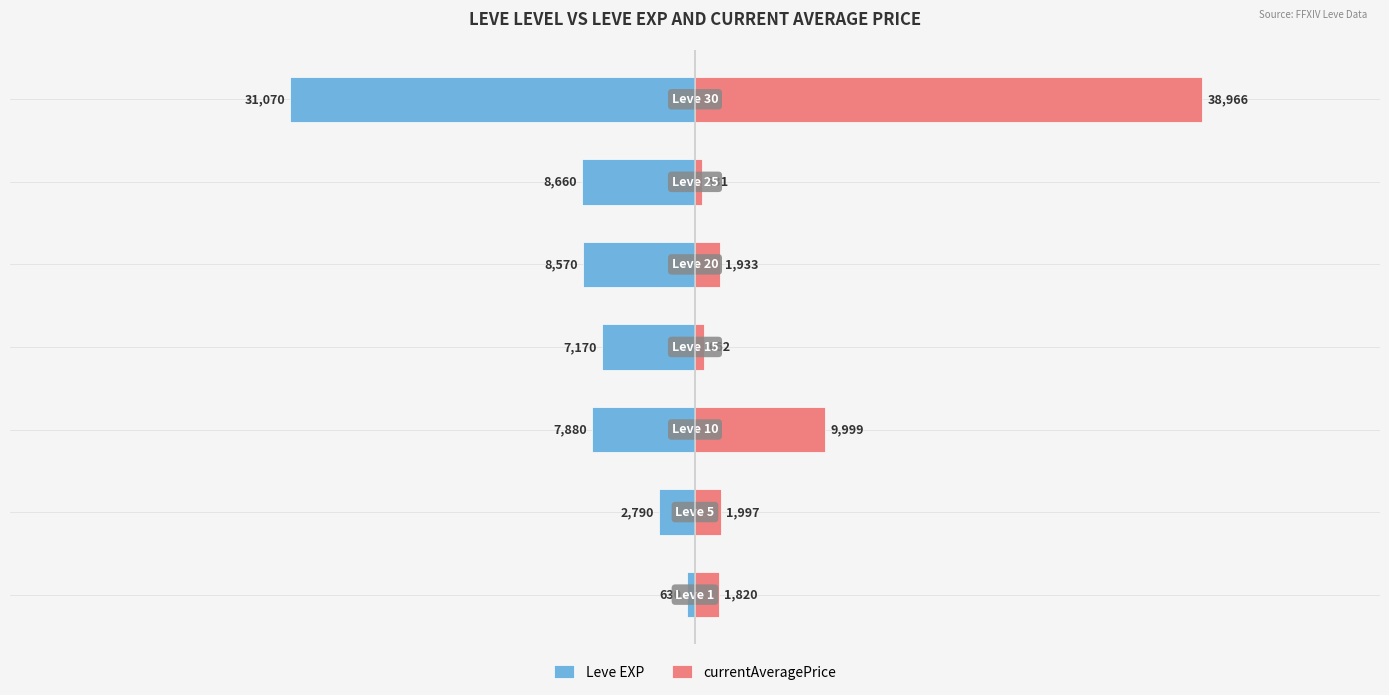

Rank the series at 0 from lowest to highest value.

Leve EXP, currentAveragePrice